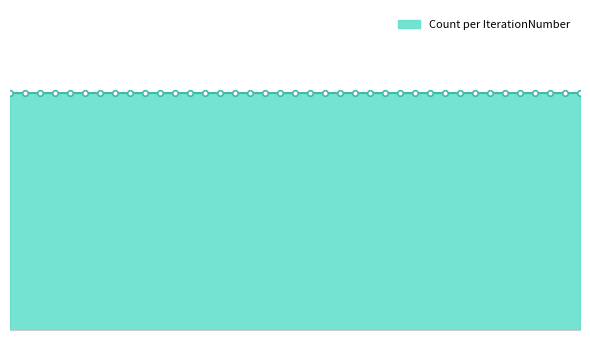

The value at 7 is 2. True or false?

False